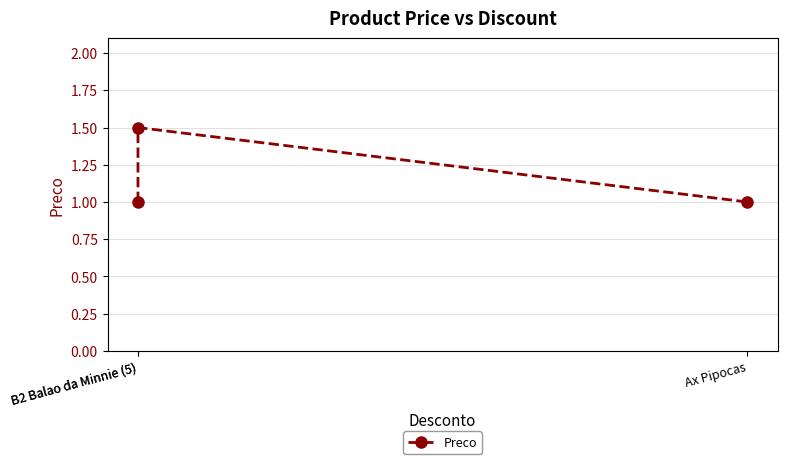

What is the difference between the values at Ax Pipocas and B2 Balao da Minnie (5)?

0.5